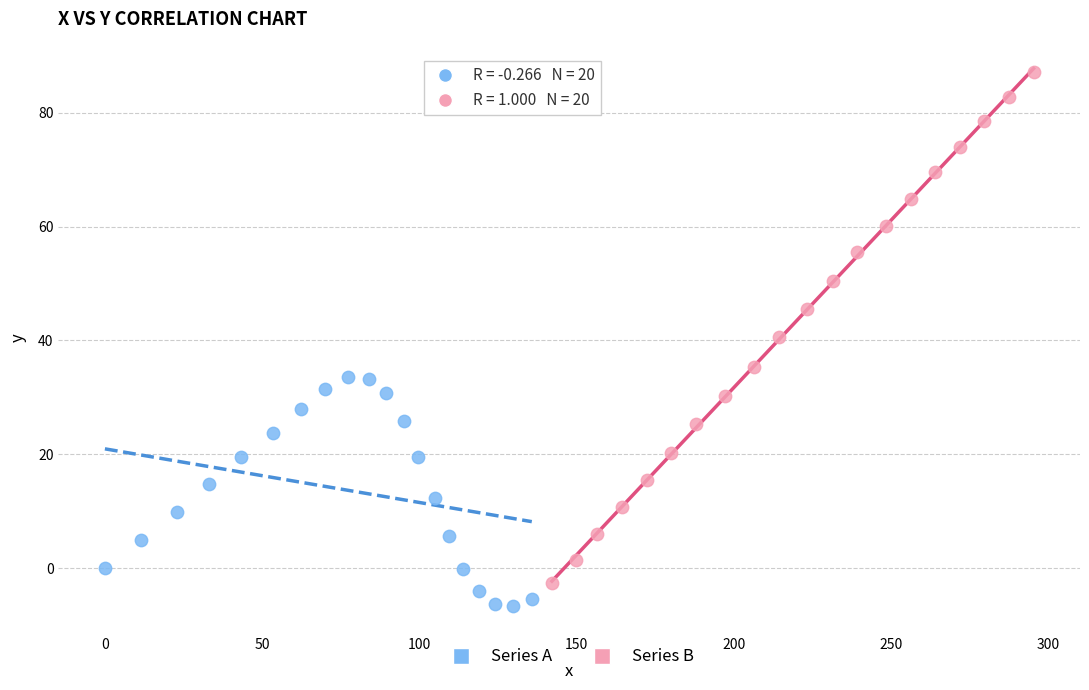

What are all the series names shown in the legend?

Series A, Series B